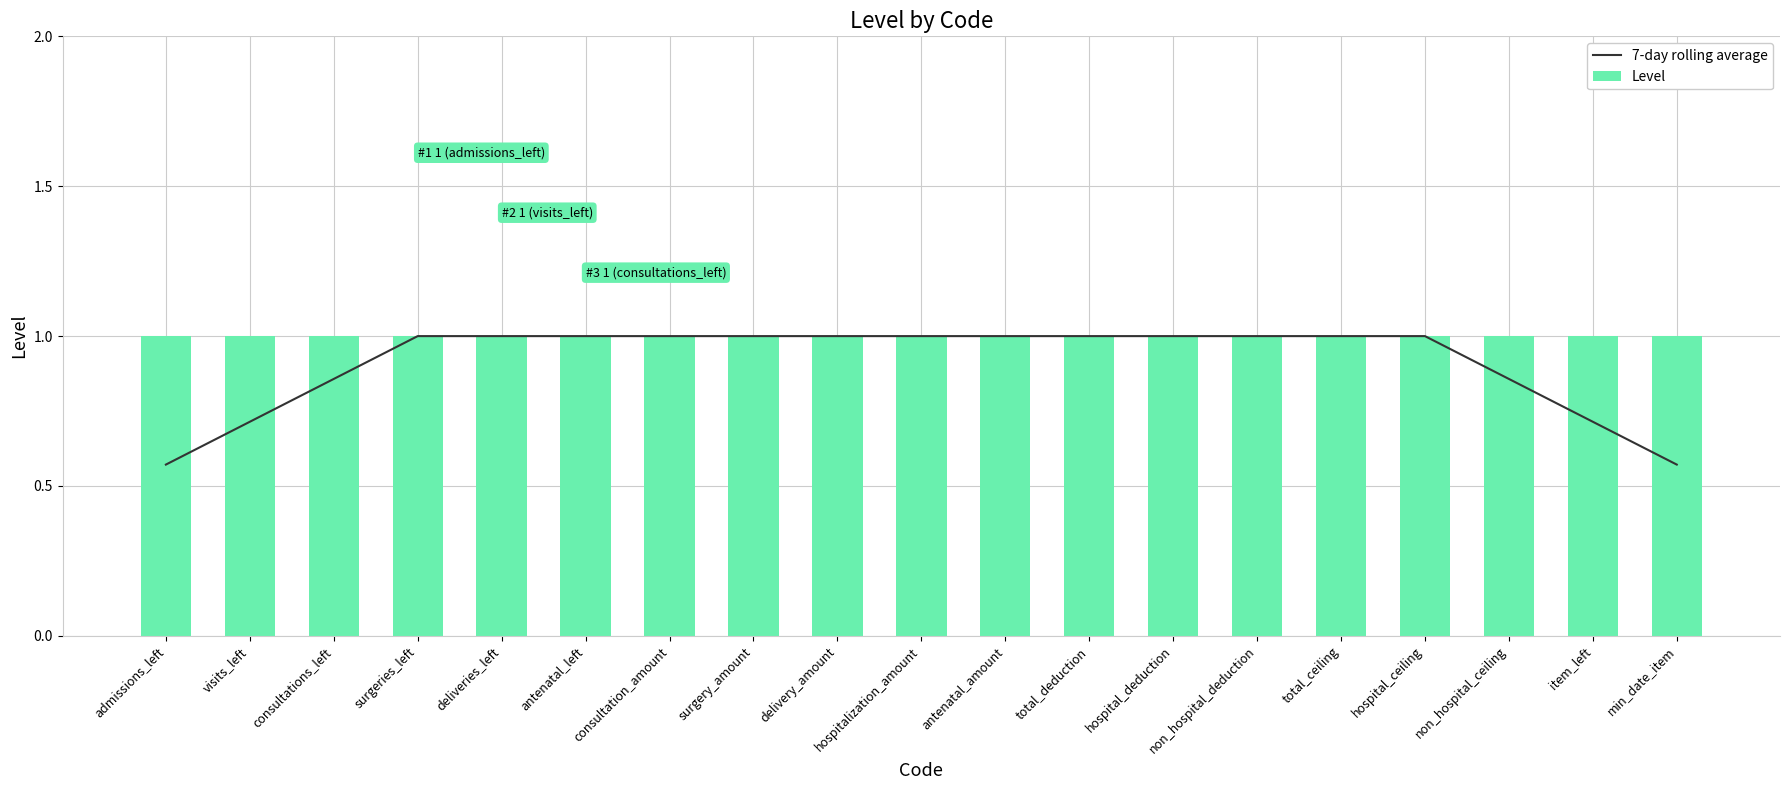

Which category has the lowest value in the Level series?

admissions_left